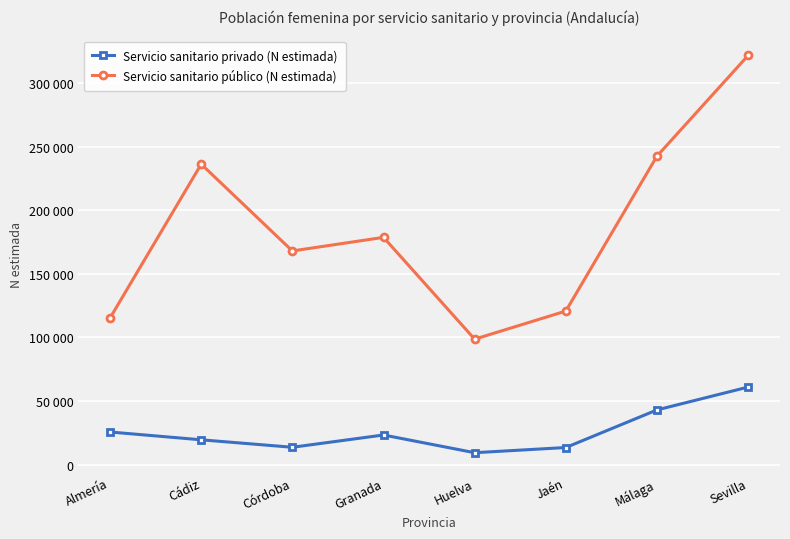

Is this an area chart (filled region under the line)?

No